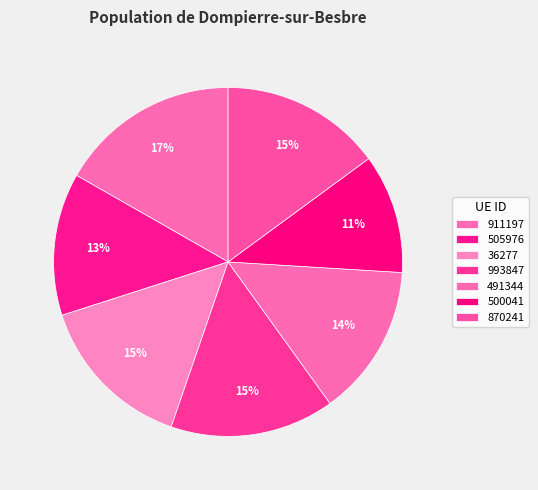

Count the number of slices in the pie.

7